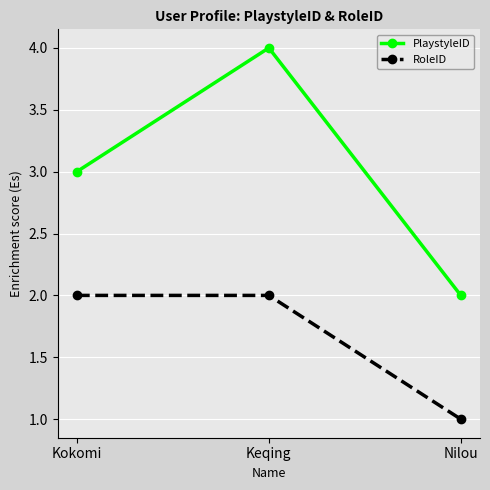

How many series are shown in this chart?

2